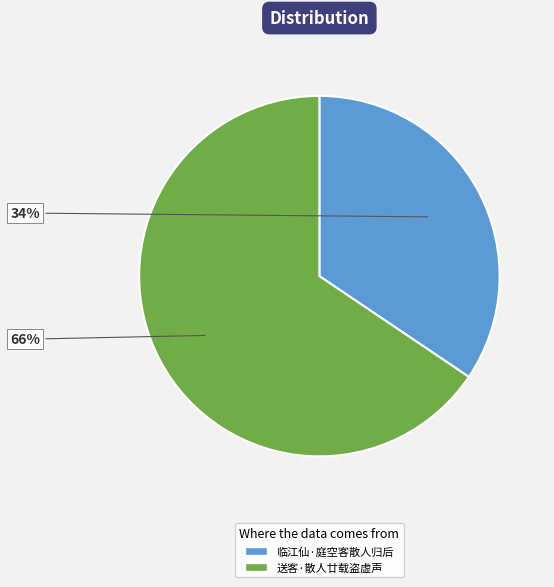

To the nearest percent, what is the combined percentage of 送客·散人廿载盗虚声 and 临江仙·庭空客散人归后?

100%